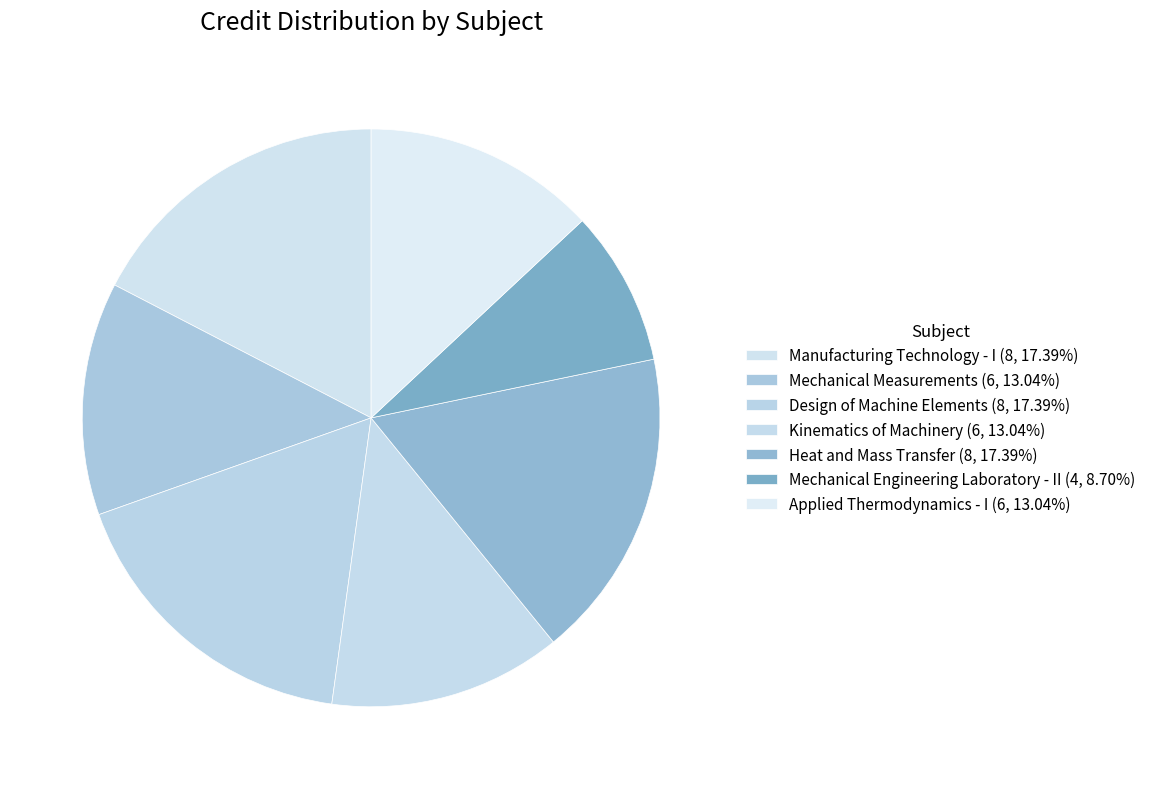

To the nearest percent, what is the combined percentage of Mechanical Measurements and Kinematics of Machinery?

26%